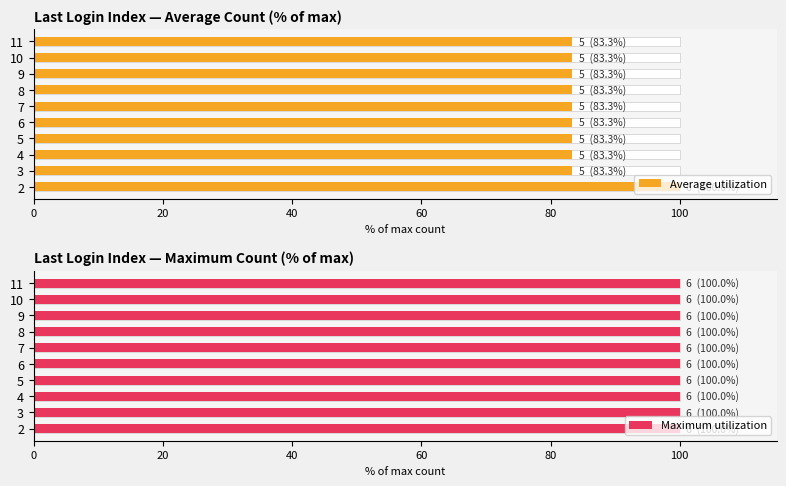

Rank the series by their maximum value, from lowest to highest.

Maximum utilization, Average utilization